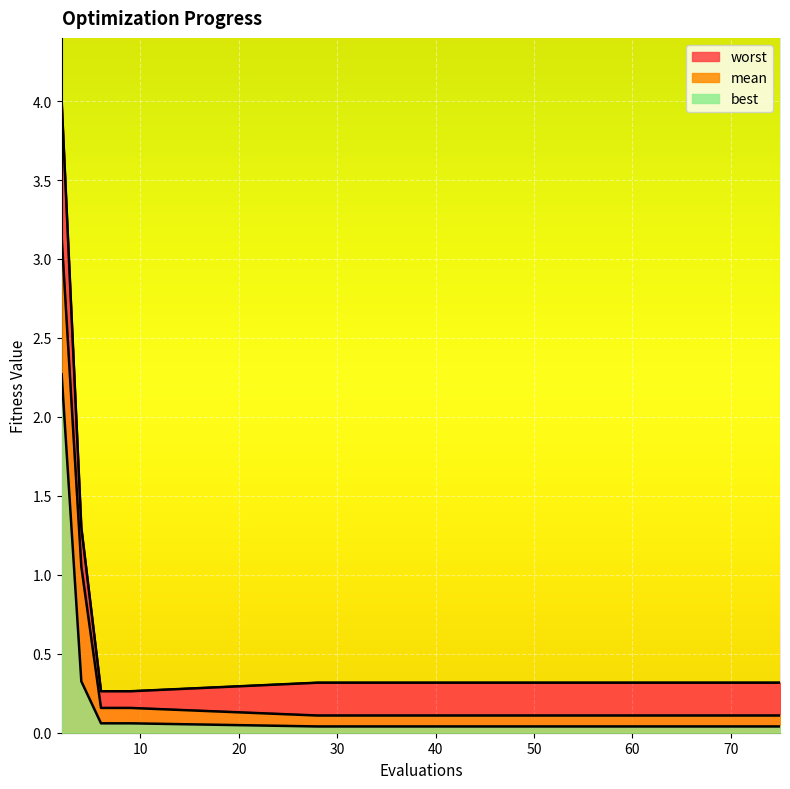

True or false: best and worst intersect in this chart.

False